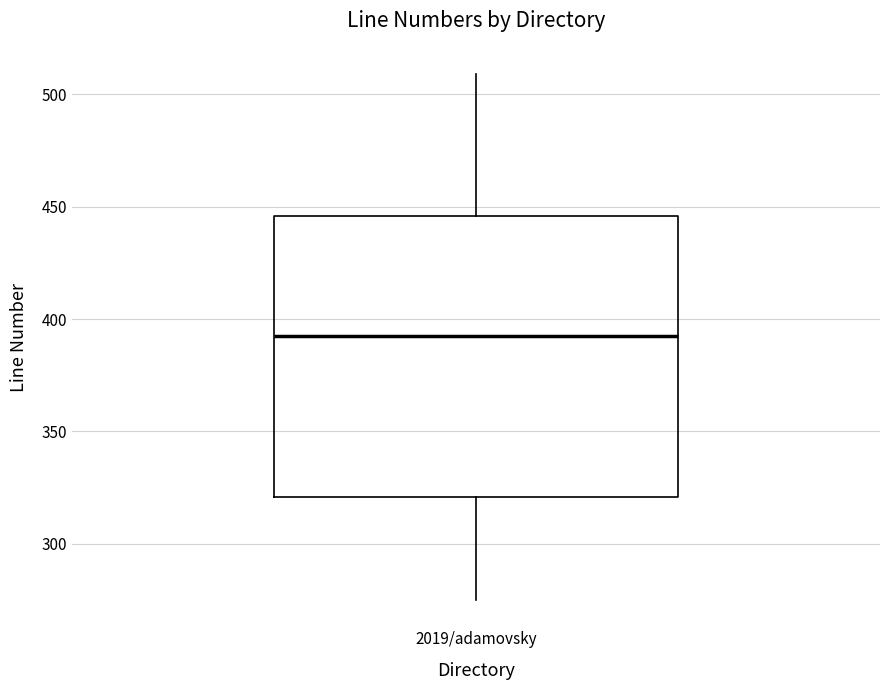

Where is the upper edge of the box for 2019/adamovsky on the y-axis? The values are not printed on the chart, so give them approximately, as read against the axis.

445